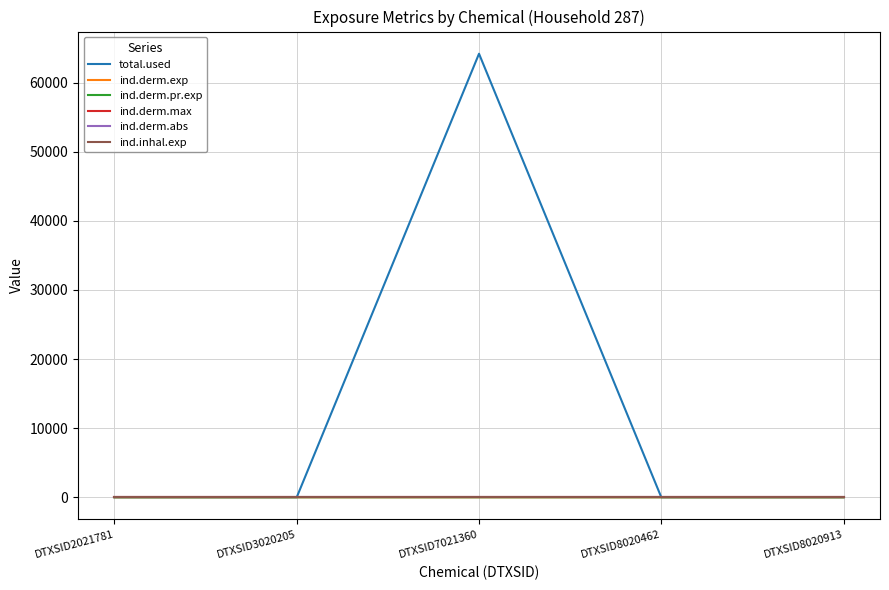

True or false: ind.derm.max and ind.derm.abs intersect in this chart.

False